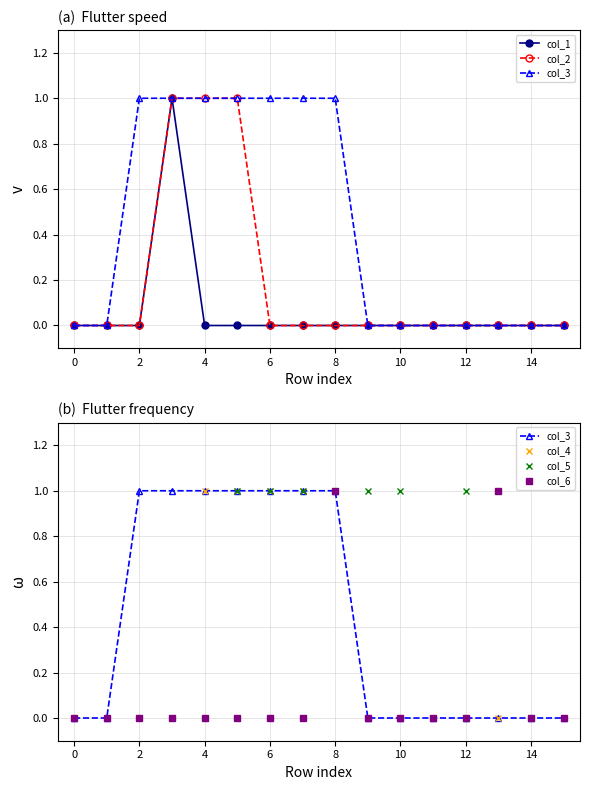

True or false: col_2 and col_3 cross at least once.

False